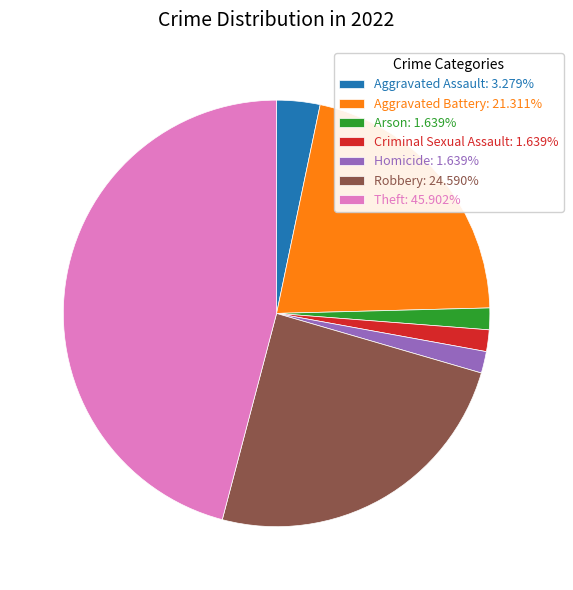

What is the ratio of the value at Aggravated Battery to the value at Arson?

13.0